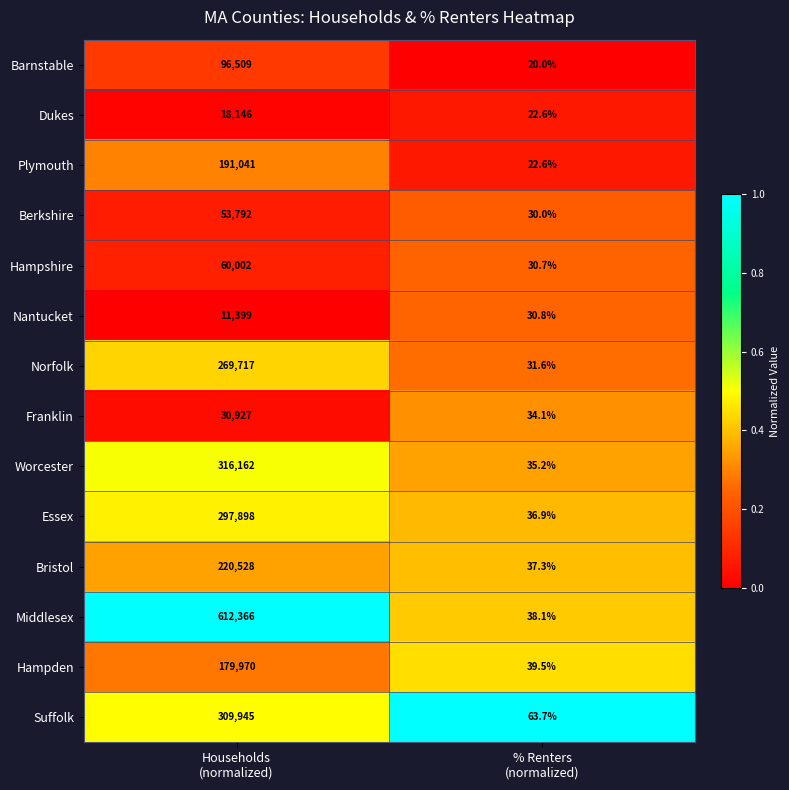

What is the difference between the maximum and minimum values in the Middlesex series?

612327.9